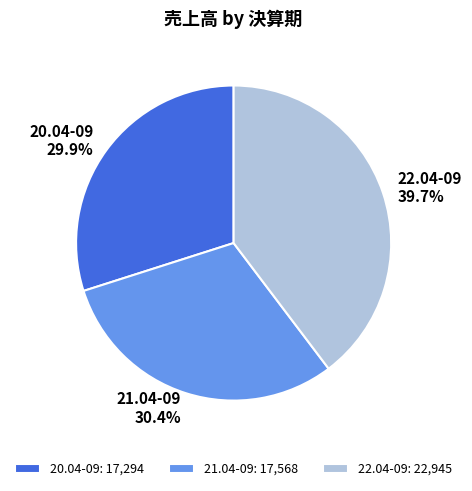

The 22.04-09 slice represents 32% of the pie. True or false?

False